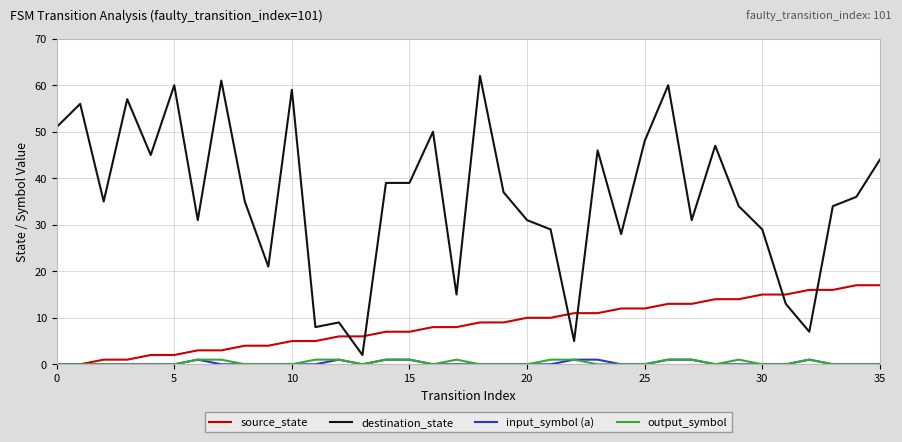

Which series ends up on top after the final intersection of source_state and destination_state?

destination_state